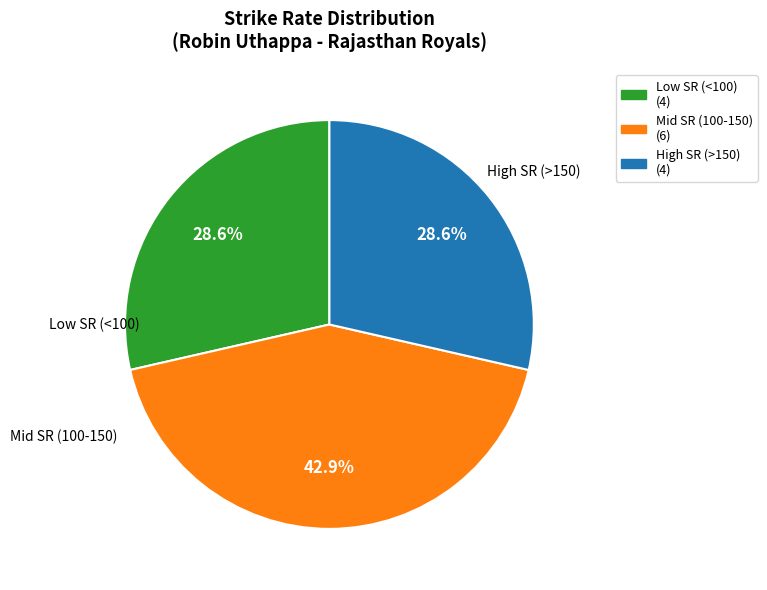

Approximately how many times larger is the value at Low SR (<100) (4) compared to Mid SR (100-150) (6)?

0.7